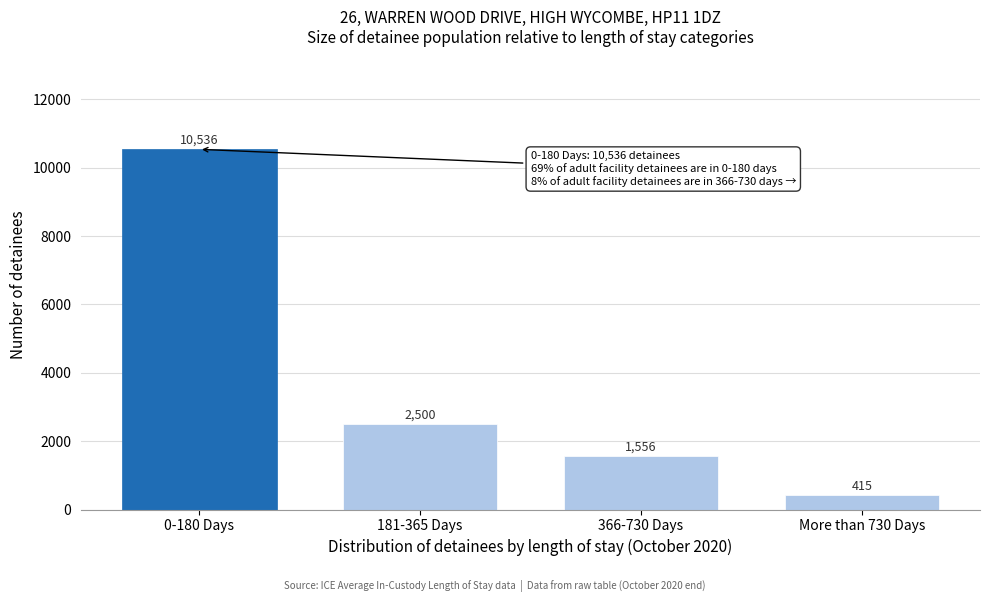

Reading left to right, transcribe all the data shown in this chart.

10536	2500	1556	415